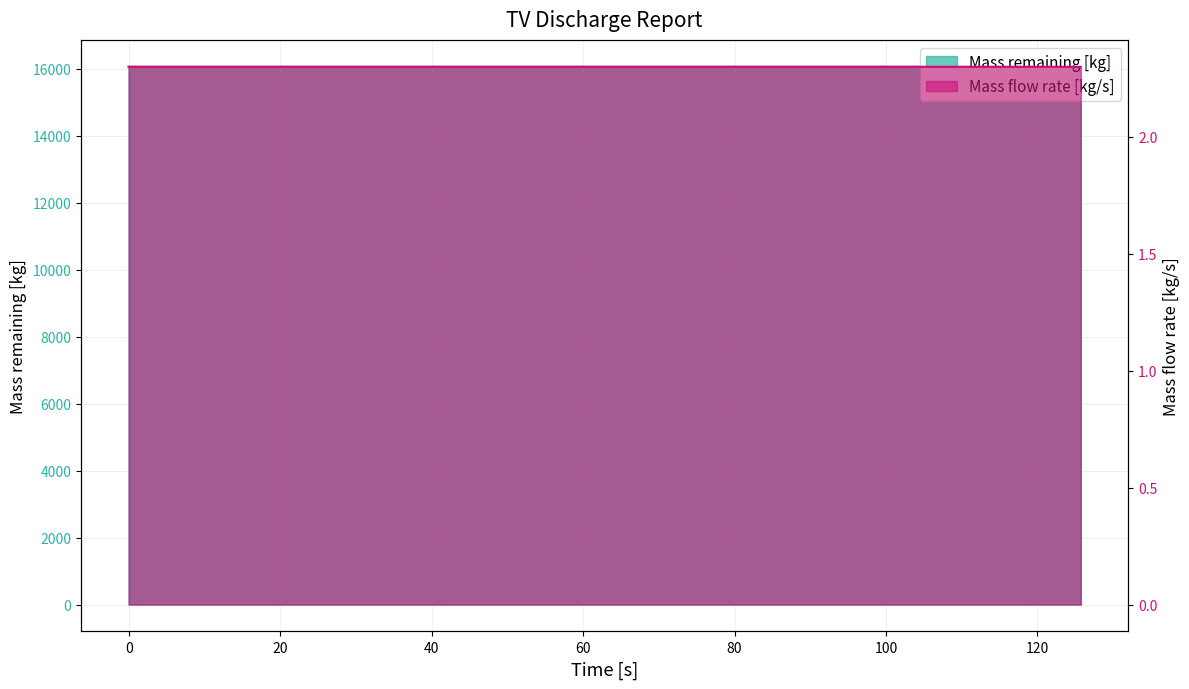

True or false: Mass remaining [kg] and Mass flow rate [kg/s] intersect in this chart.

False